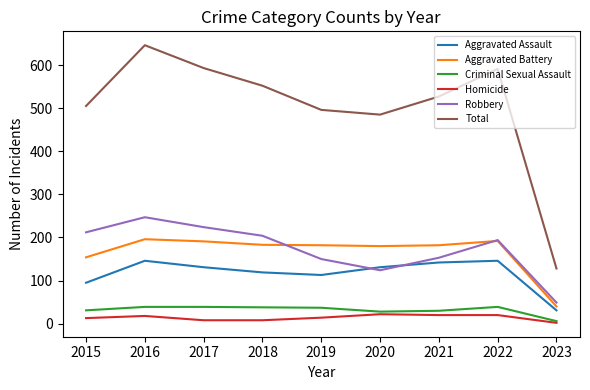

What is the spread (max minus min) of values at 2022?

571